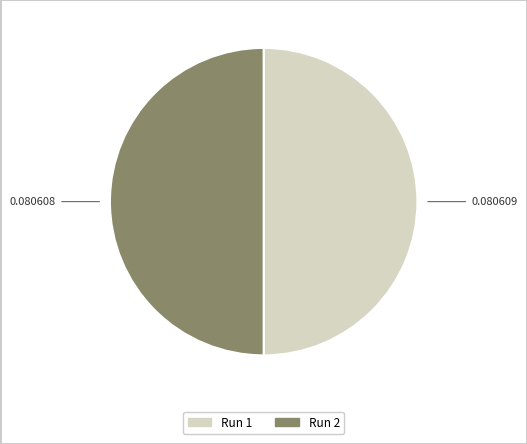

True or false: Run 2 accounts for 50% of the total.

True